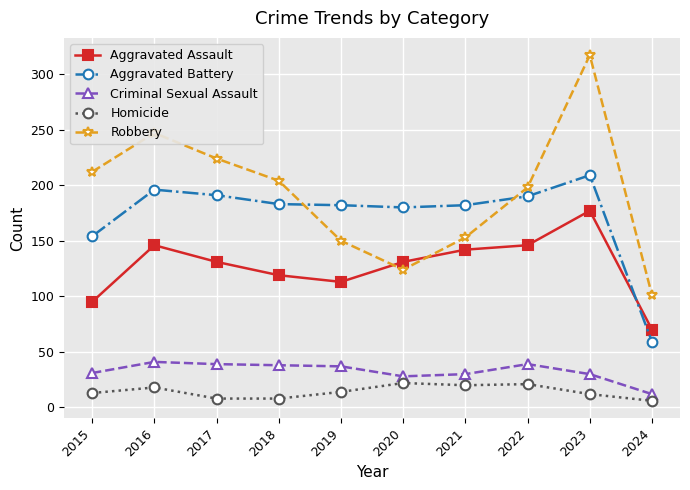

Between 2020 and 2024, which series saw the biggest shift?

Aggravated Battery